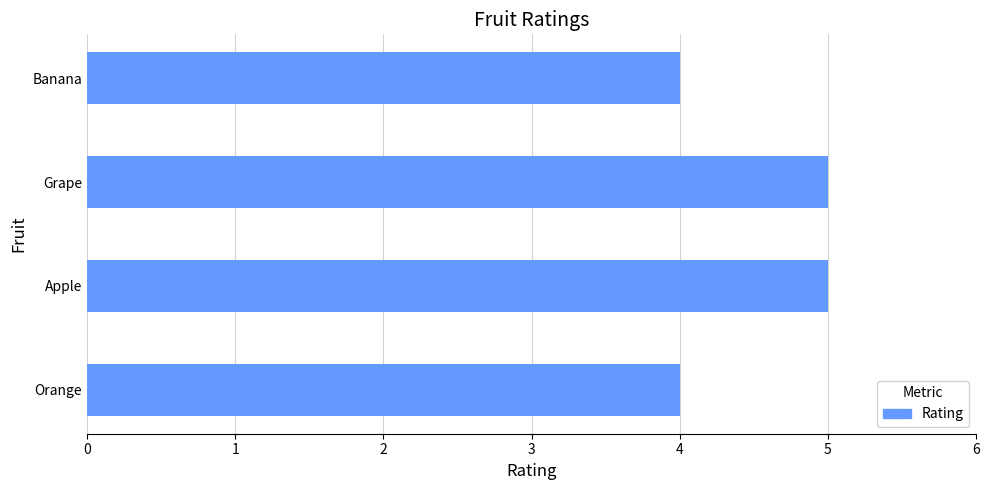

What is the ratio of the value at Orange to the value at Grape?

0.8